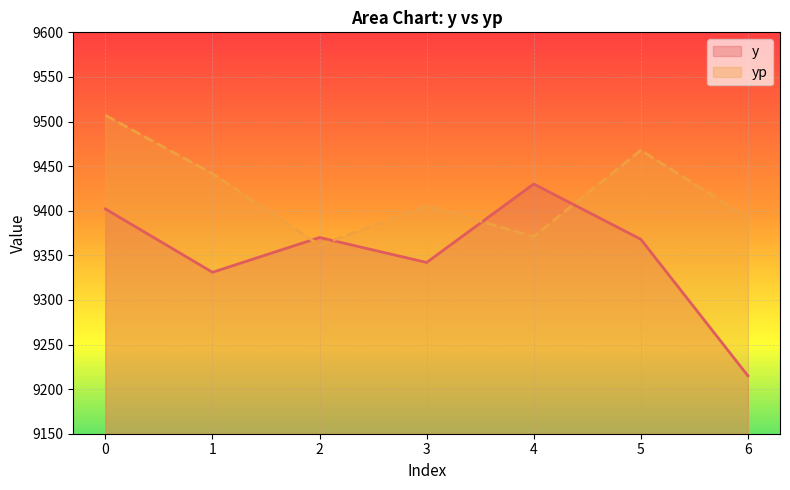

Reading right to left, extract all data points from this chart.

y: 6=9215.0	5=9368.0	4=9430.0	3=9342.0	2=9370.0	1=9331.0	0=9402.0
yp: 6=9392.2	5=9467.7	4=9371.1	3=9405.6	2=9361.3	1=9441.5	0=9507.0